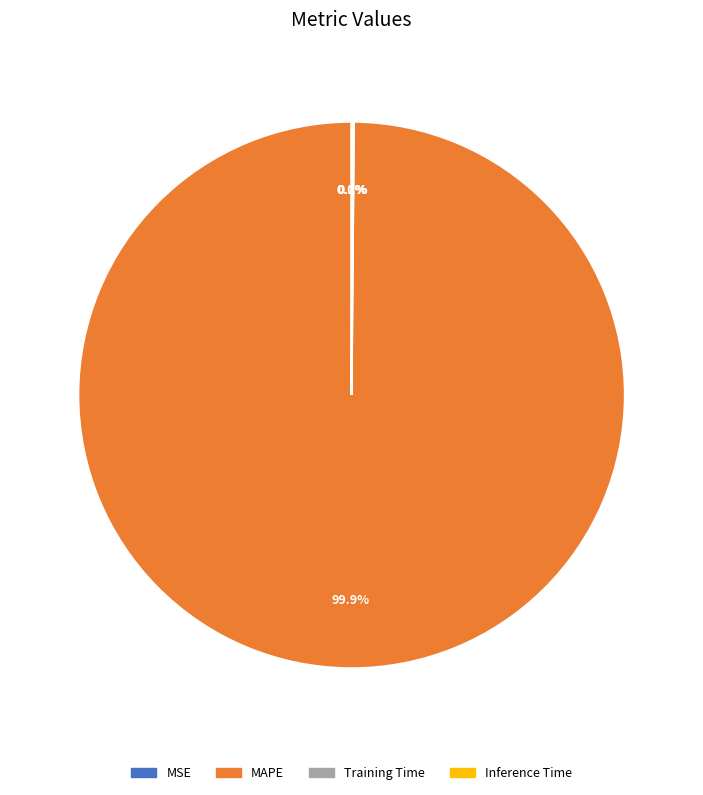

True or false: MAPE accounts for 100% of the total.

True